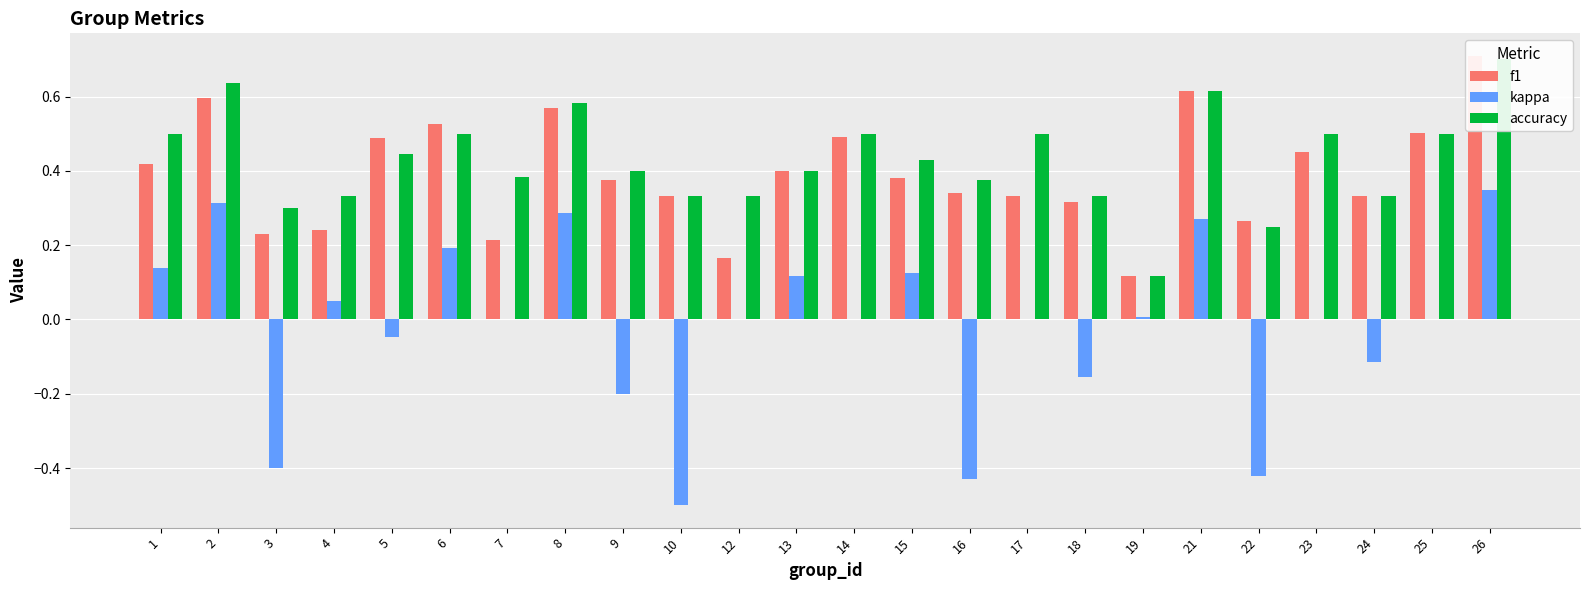

What are all the series names shown in the legend?

f1, kappa, accuracy